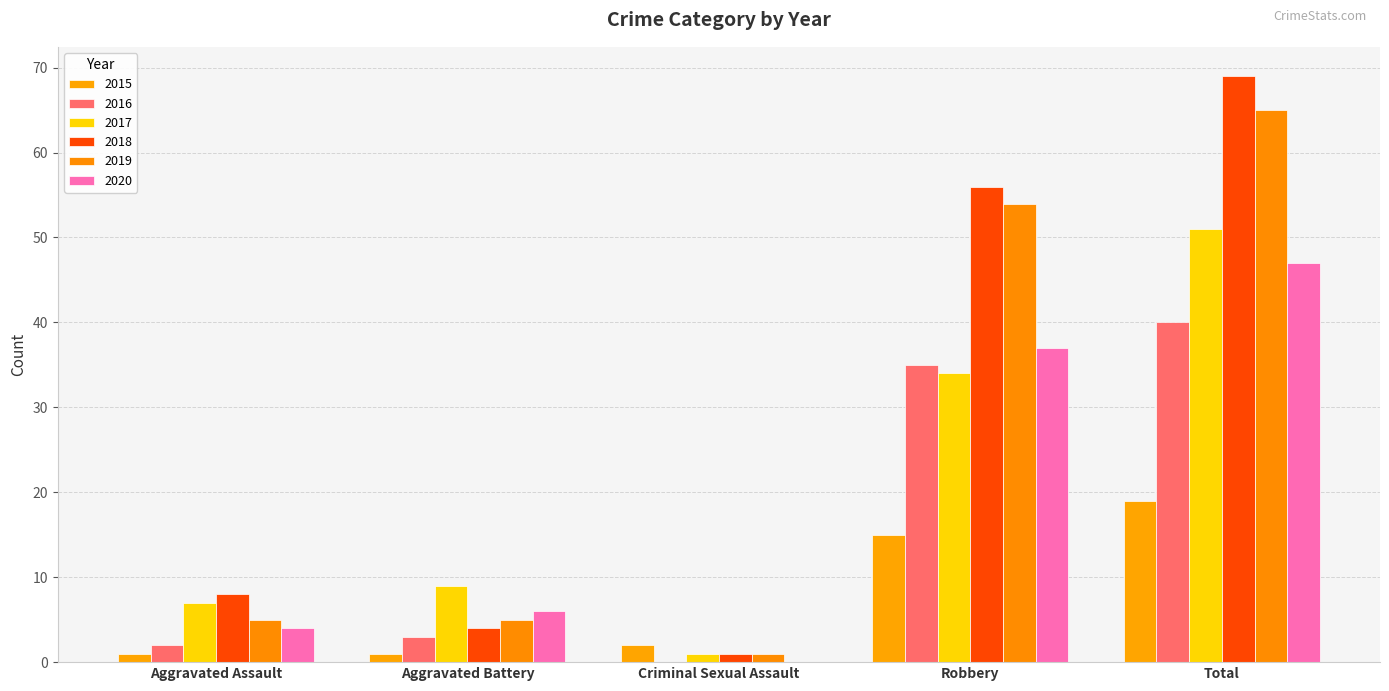

How many categories are shown in the chart?

5